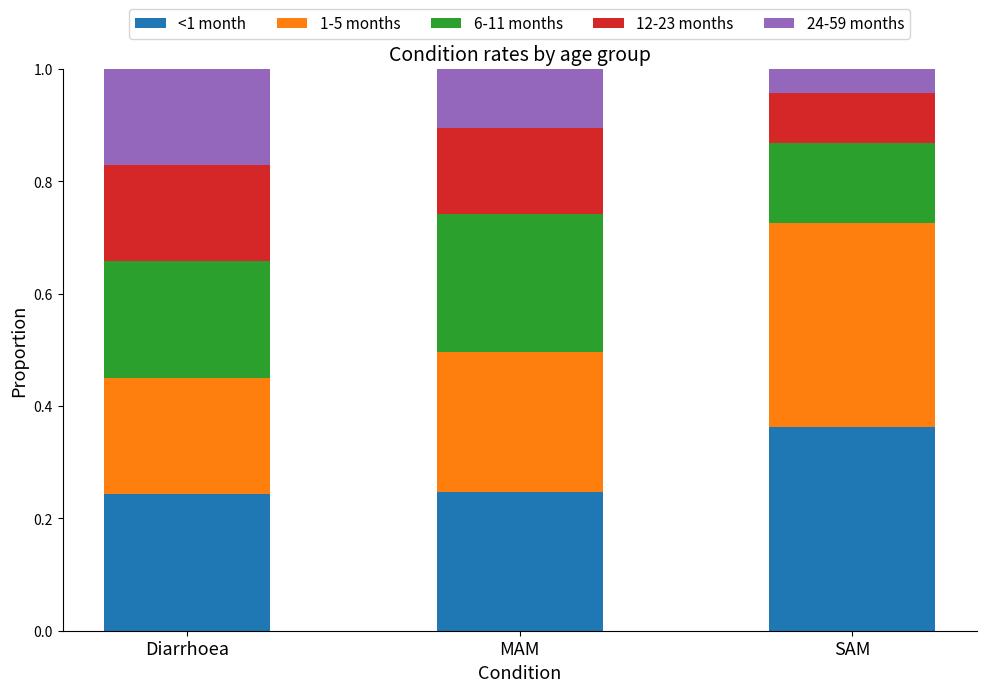

The value of <1 month at MAM is 0.2. True or false?

True